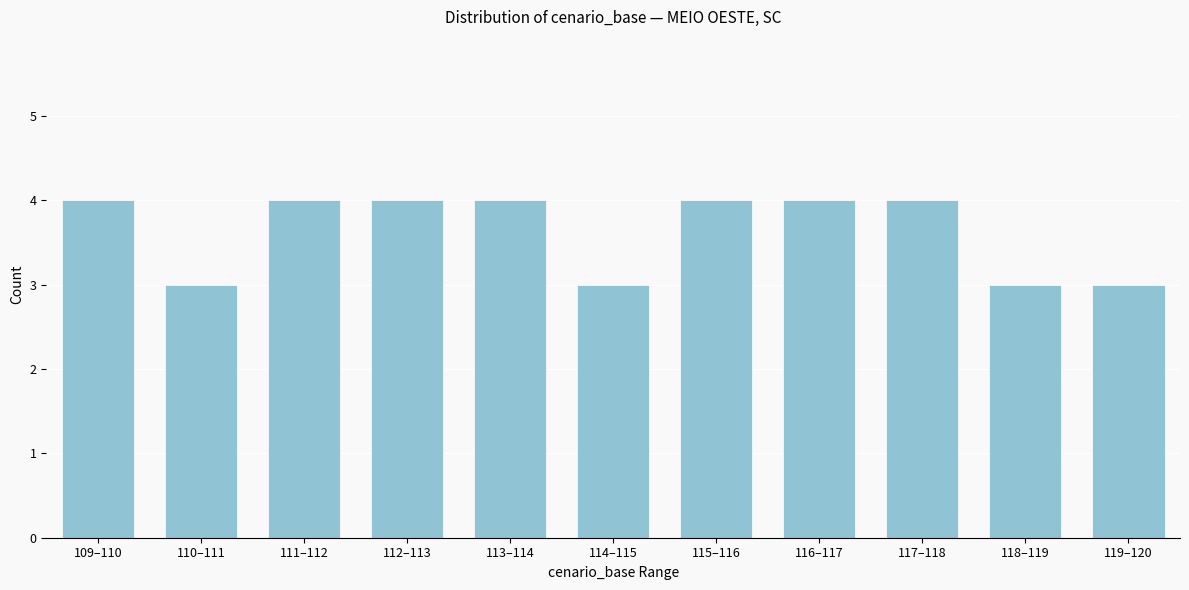

Reading left to right, list all the values displayed in this chart.

4	3	4	4	4	3	4	4	4	3	3